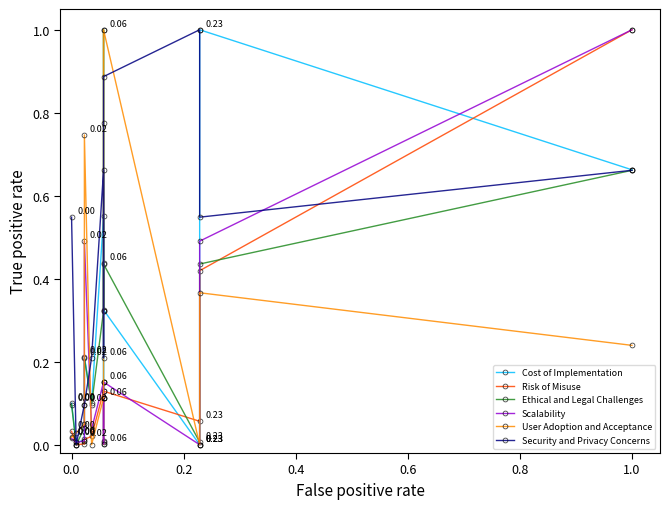

What is the difference between the highest and lowest values at 0.4?

0.1